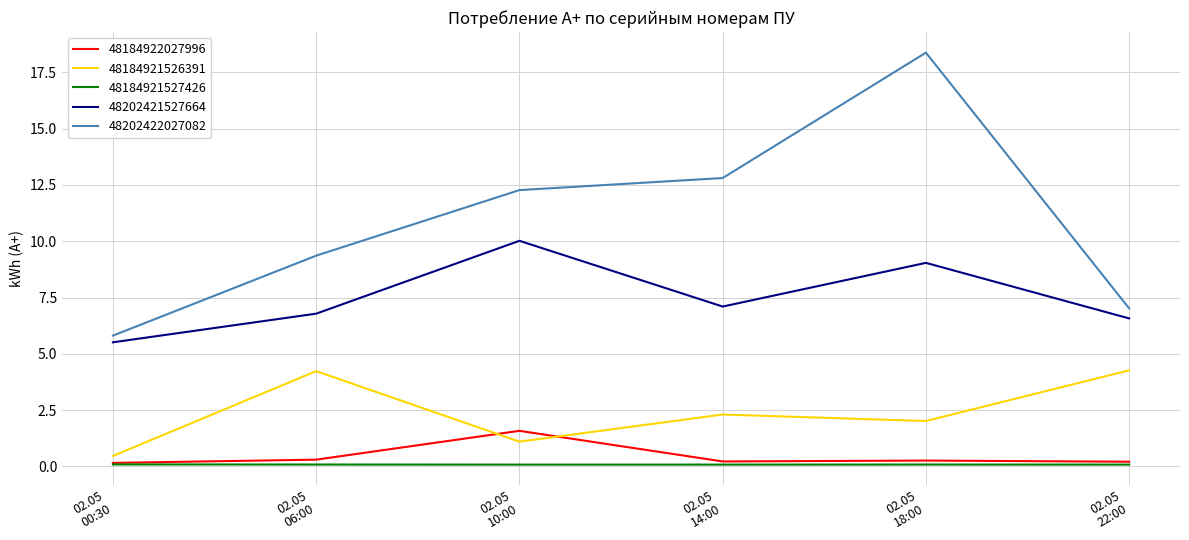

List the series in order of their peak value, highest first.

48202422027082, 48202421527664, 48184921526391, 48184922027996, 48184921527426